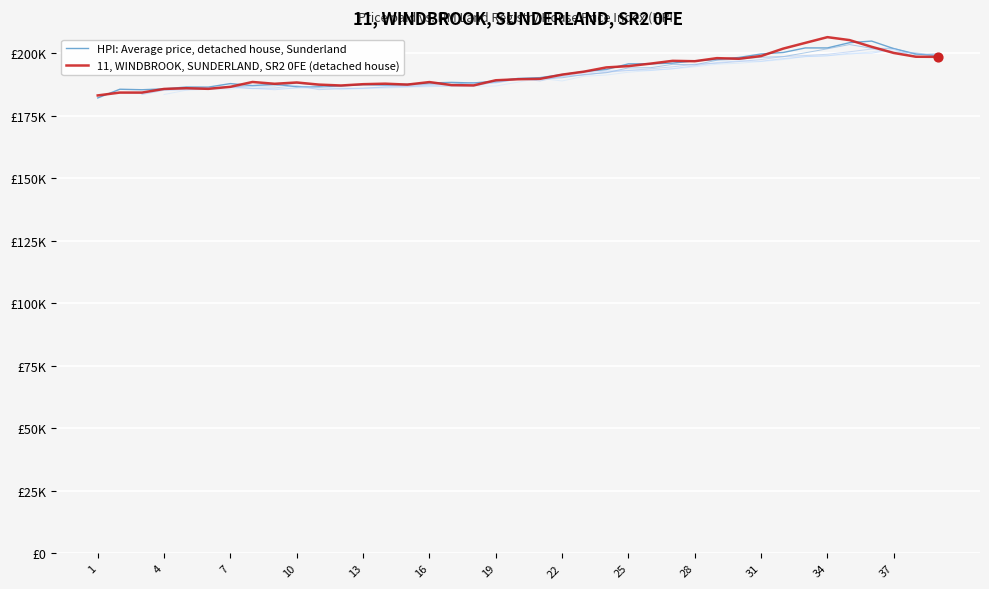

What is the total value across all series at 34?

1207447.5